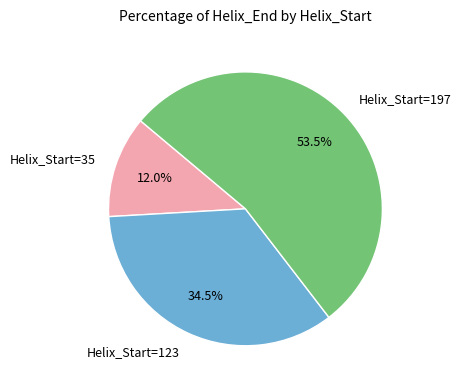

What percentage is the Helix_Start=35 slice, to the nearest percent?

12%